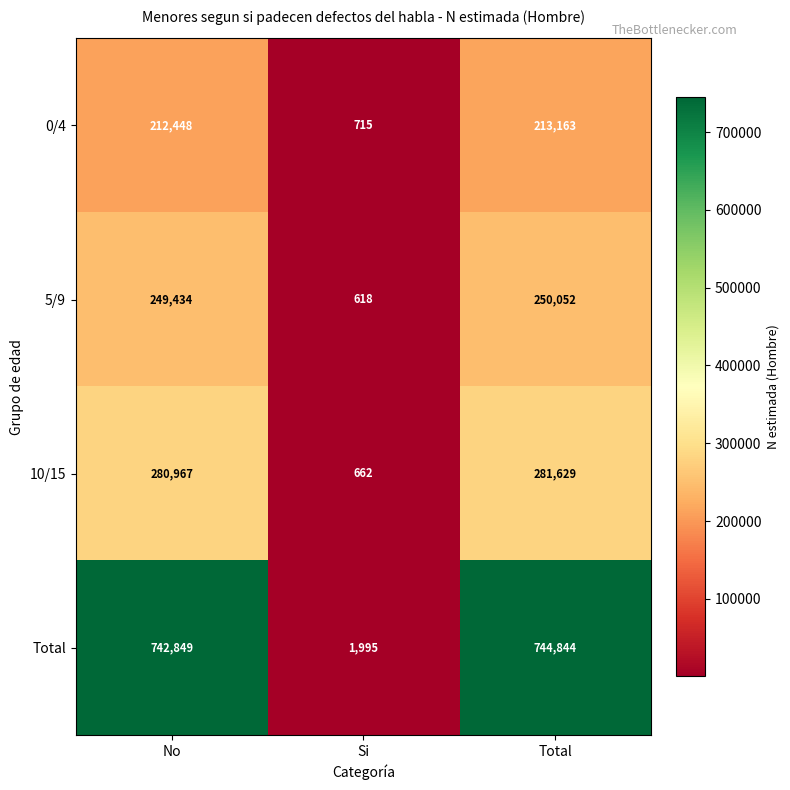

Which series has the largest range (max minus min)?

Total